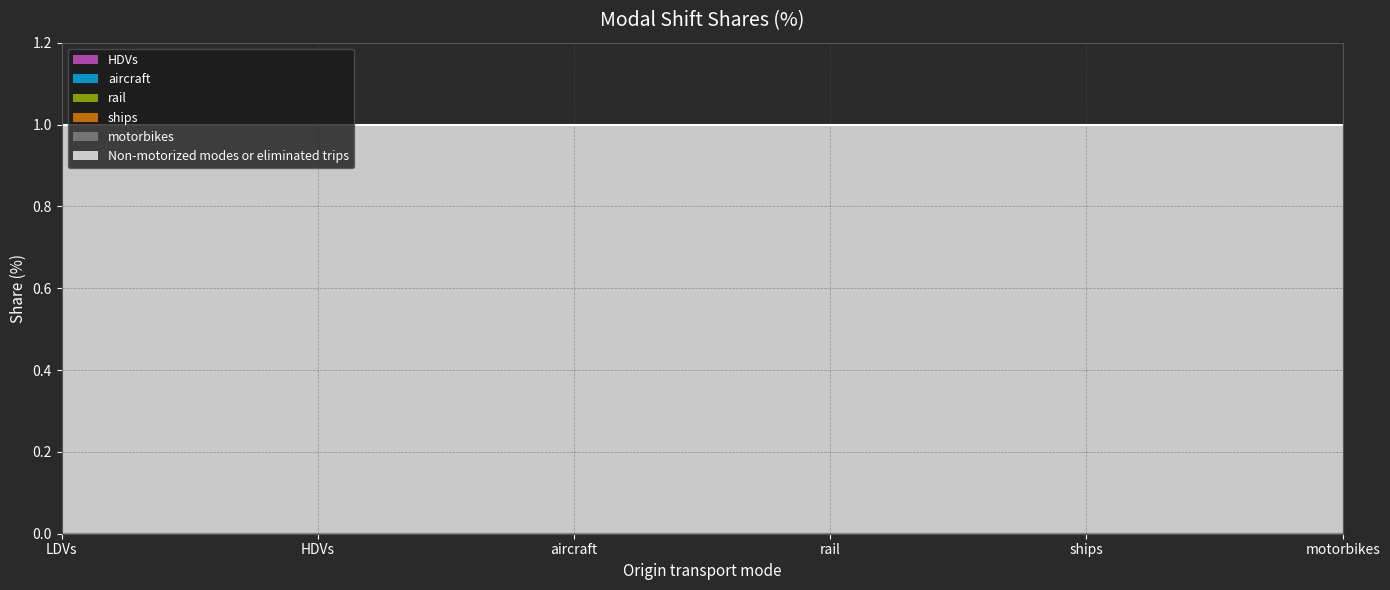

What are all the series names shown in the legend?

HDVs, aircraft, rail, ships, motorbikes, Non-motorized modes or eliminated trips